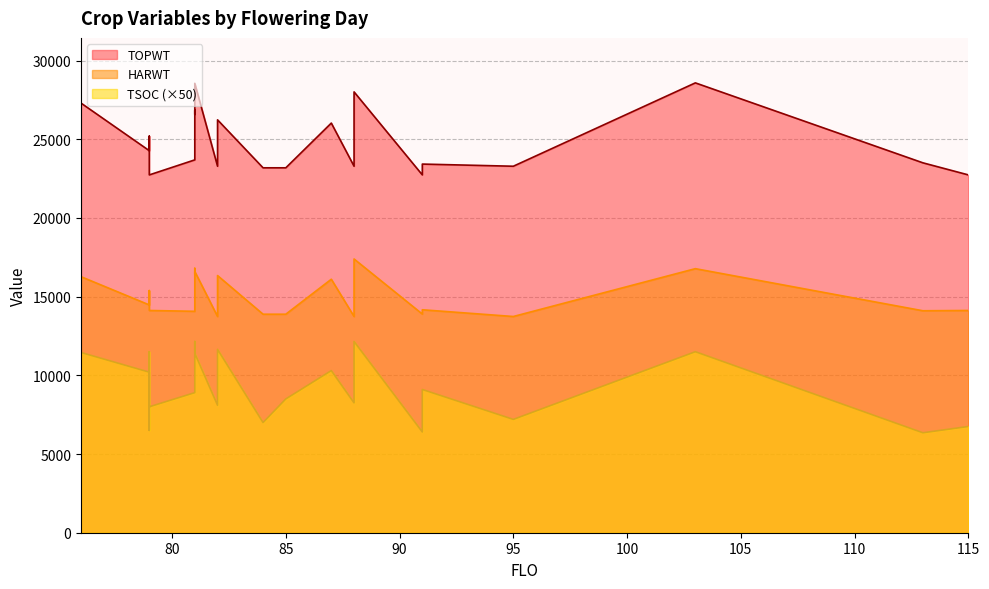

What is the difference between the maximum and minimum values in the TOPWT series?

5847